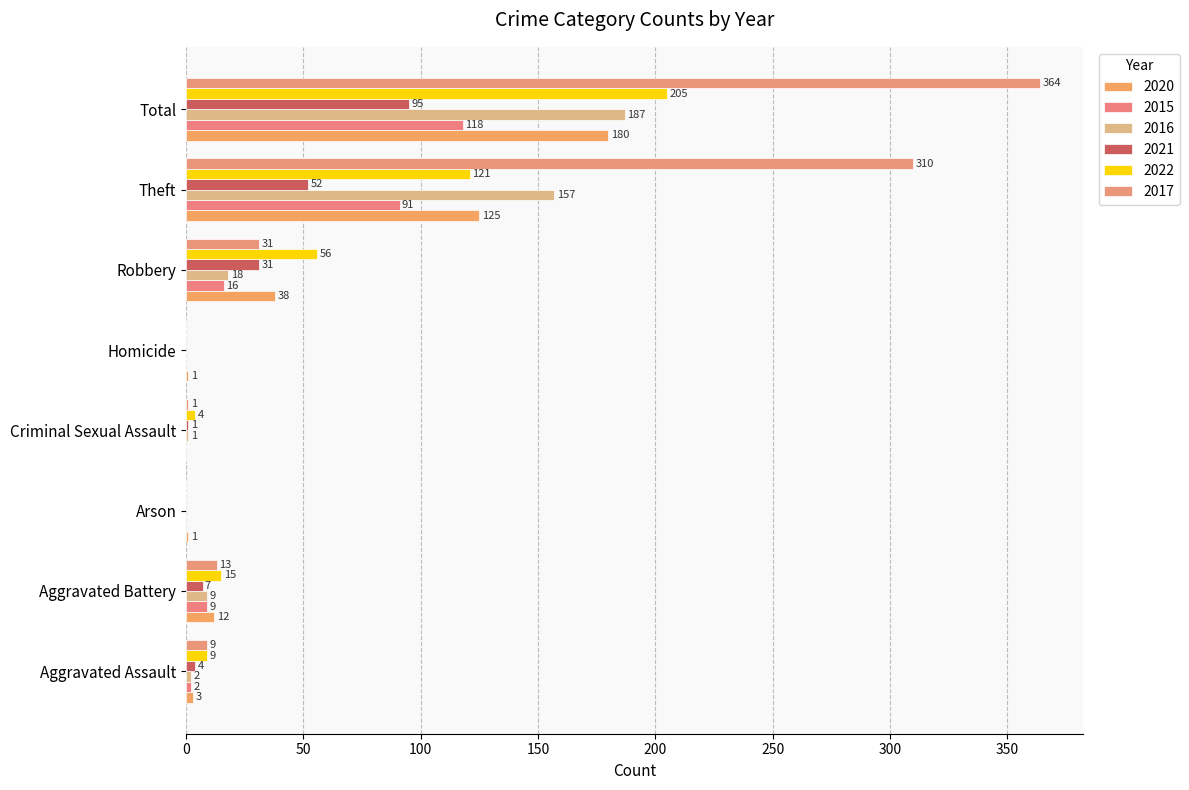

Reading right to left, transcribe all the data shown in this chart.

2020: 180	125	38	1	0	1	12	3
2015: 118	91	16	0	0	0	9	2
2016: 187	157	18	0	1	0	9	2
2021: 95	52	31	0	1	0	7	4
2022: 205	121	56	0	4	0	15	9
2017: 364	310	31	0	1	0	13	9